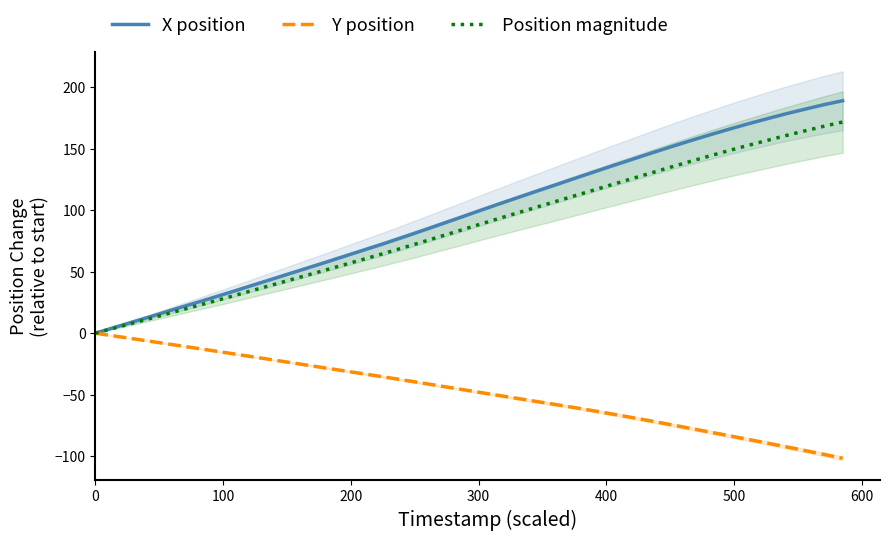

Count the number of data series in this chart.

3